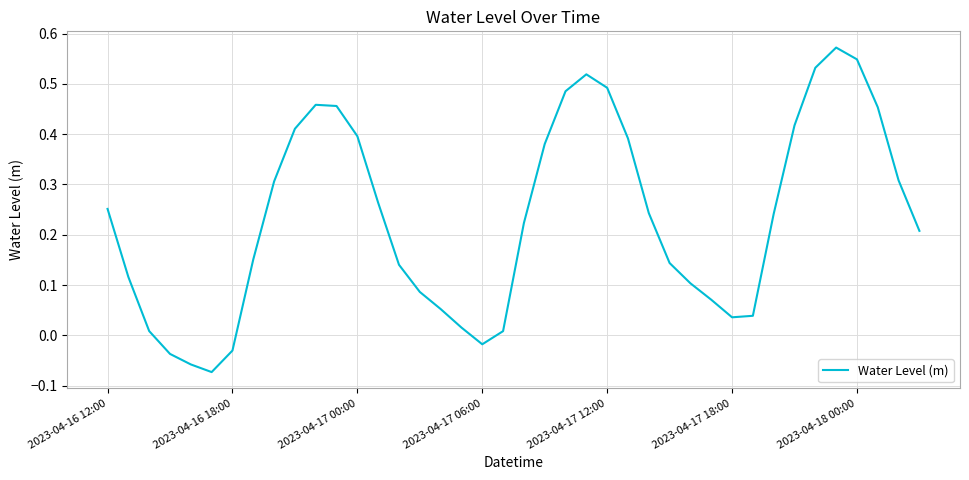

What is the greatest value displayed?

0.6